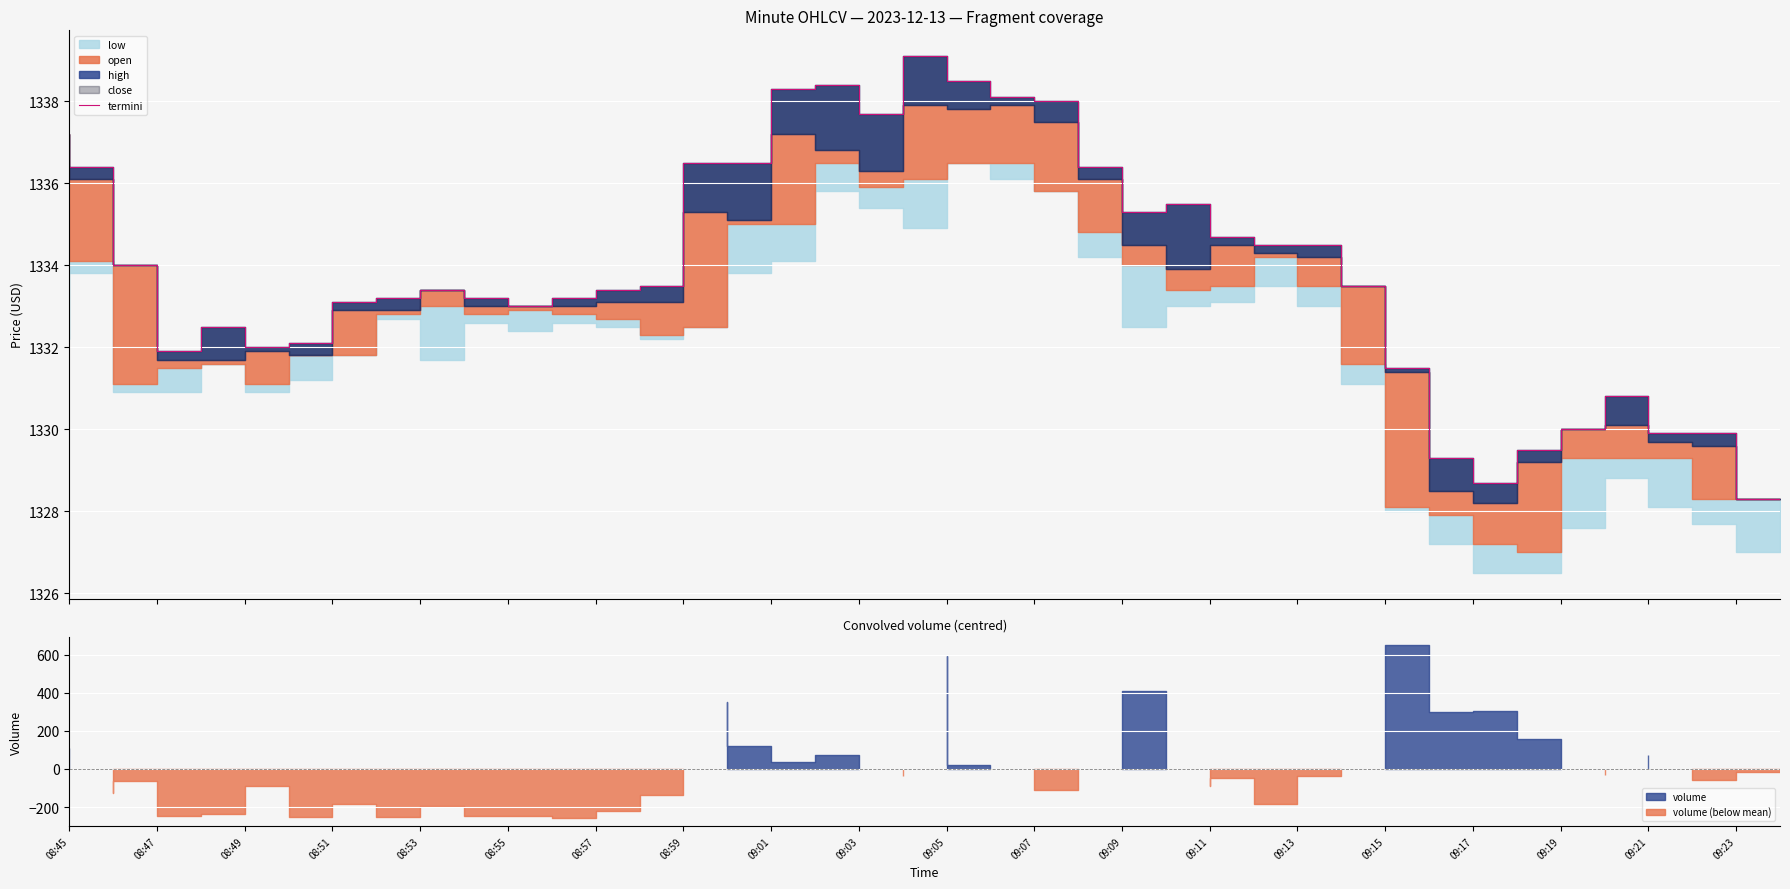

What is the maximum value shown in the chart?

1339.1